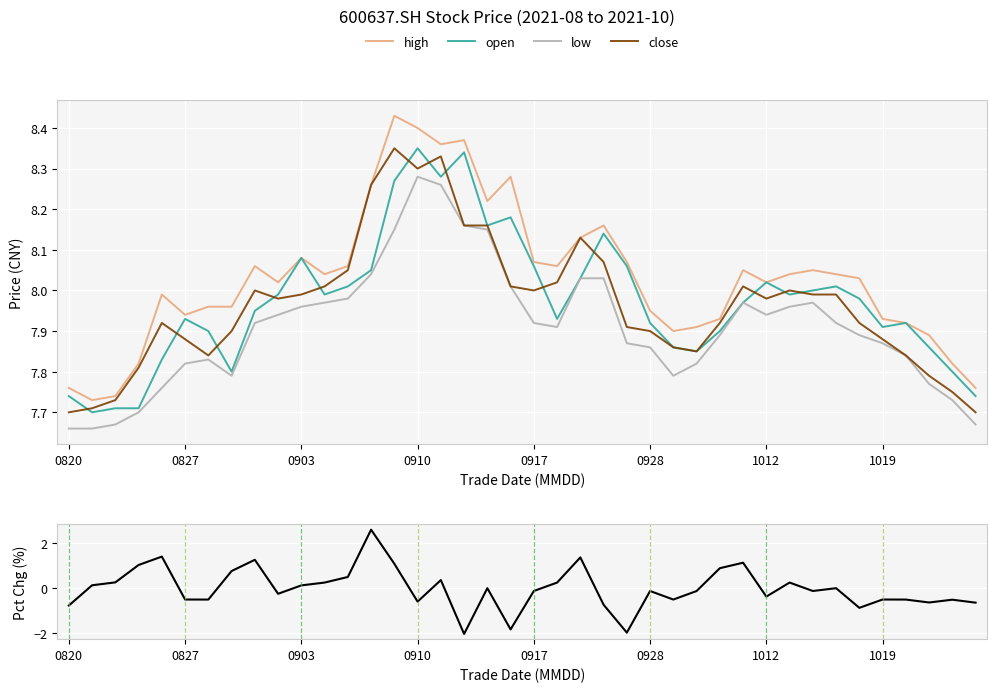

True or false: high has a value of 5.1 at 0903.

False